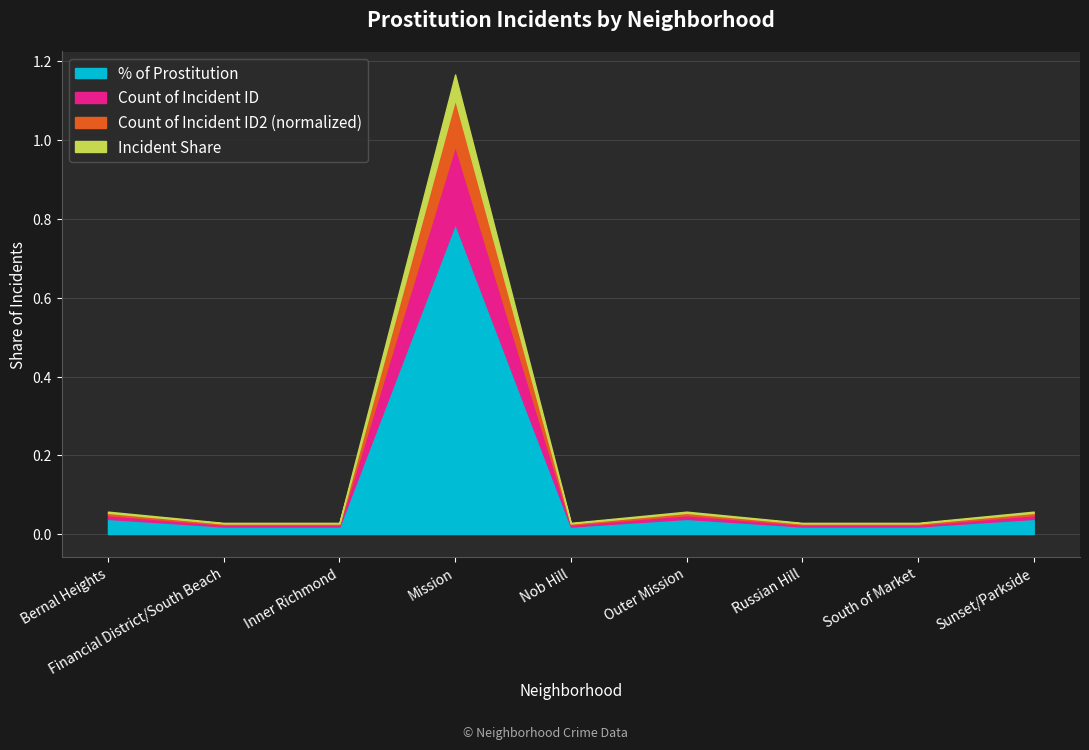

Reading right to left, extract all data points from this chart.

% of Prostitution: Sunset/Parkside=0.0	South of Market=0.0	Russian Hill=0.0	Outer Mission=0.0	Nob Hill=0.0	Mission=0.8	Inner Richmond=0.0	Financial District/South Beach=0.0	Bernal Heights=0.0
Count of Incident ID: Sunset/Parkside=0.0	South of Market=0.0	Russian Hill=0.0	Outer Mission=0.0	Nob Hill=0.0	Mission=1.0	Inner Richmond=0.0	Financial District/South Beach=0.0	Bernal Heights=0.0
Count of Incident ID2 (normalized): Sunset/Parkside=0.1	South of Market=0.0	Russian Hill=0.0	Outer Mission=0.1	Nob Hill=0.0	Mission=1.1	Inner Richmond=0.0	Financial District/South Beach=0.0	Bernal Heights=0.1
Incident Share: Sunset/Parkside=0.1	South of Market=0.0	Russian Hill=0.0	Outer Mission=0.1	Nob Hill=0.0	Mission=1.2	Inner Richmond=0.0	Financial District/South Beach=0.0	Bernal Heights=0.1